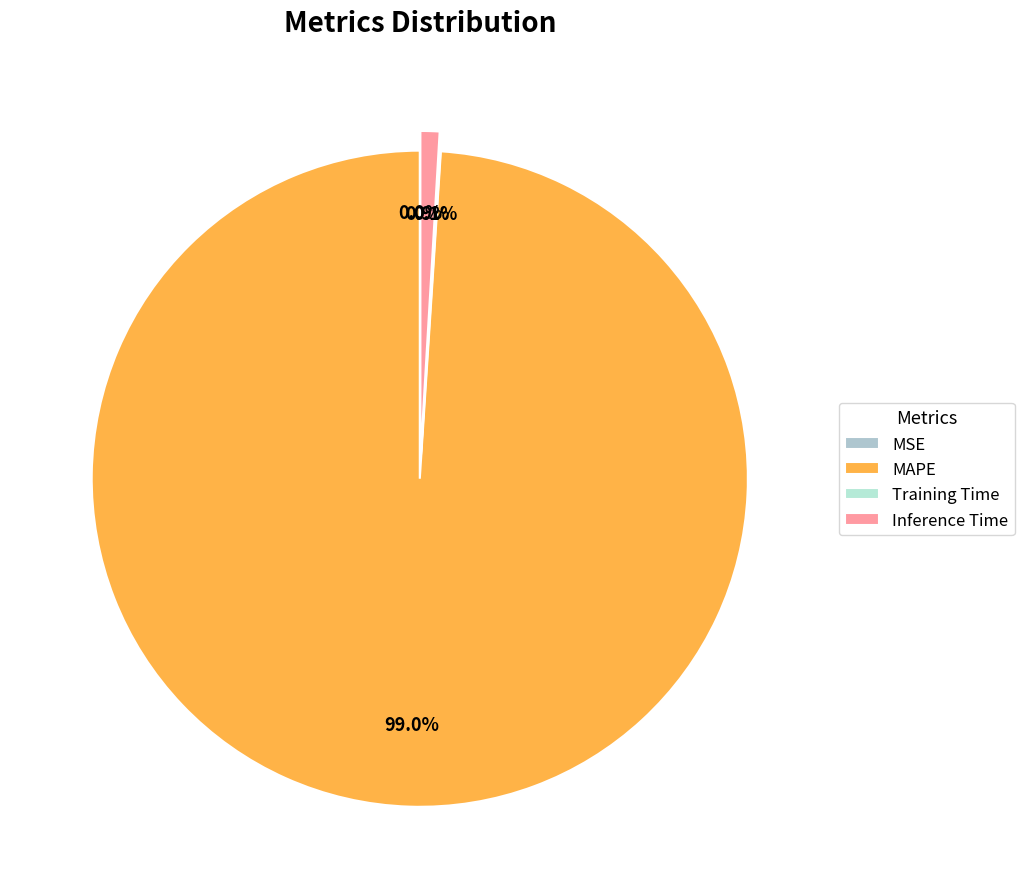

What percentage is the MAPE slice, to the nearest percent?

99%